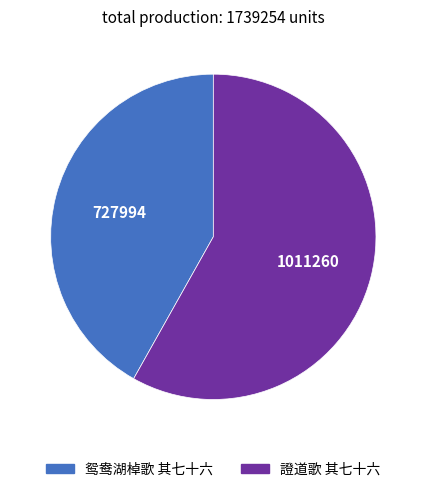

Approximately how many times larger is the value at 鸳鸯湖棹歌 其七十六 compared to 證道歌 其七十六?

0.7